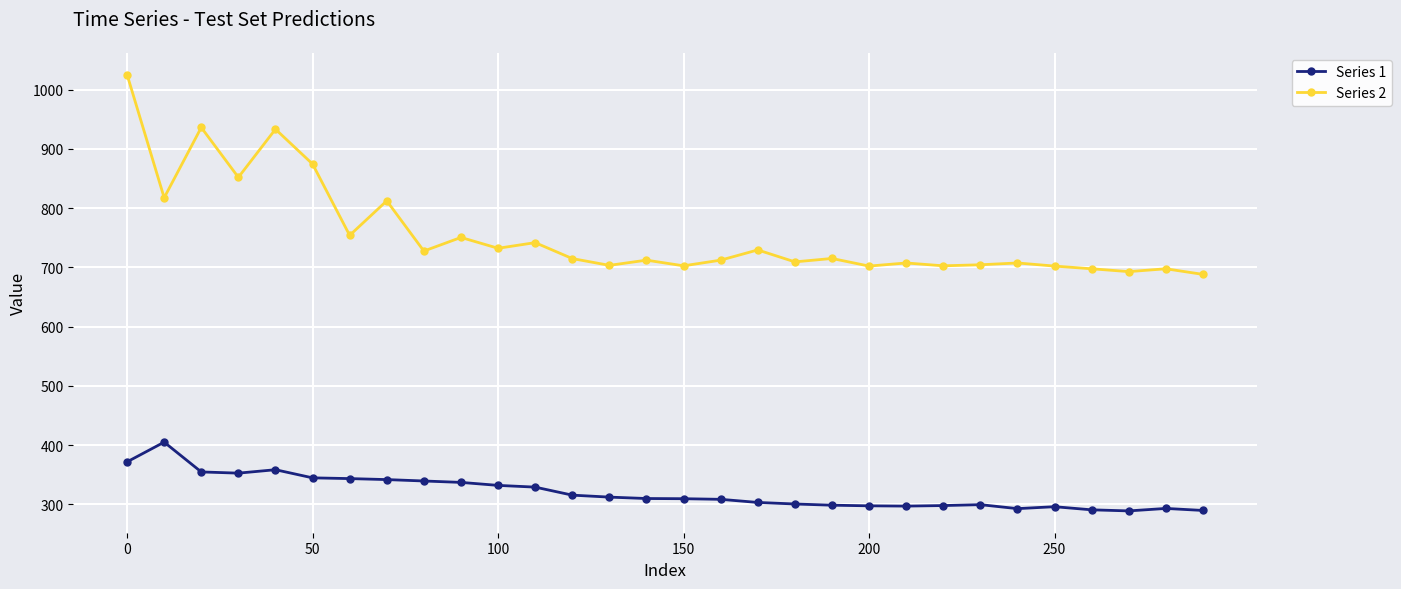

Which series has the widest spread of values?

Series 2